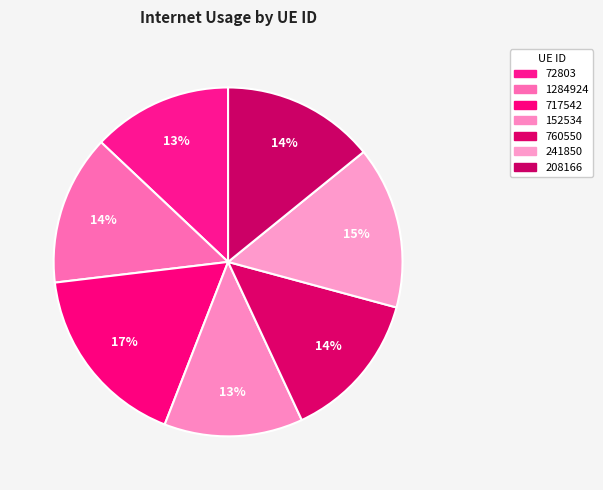

Approximately how many times larger is the value at 208166 compared to 717542?

0.8